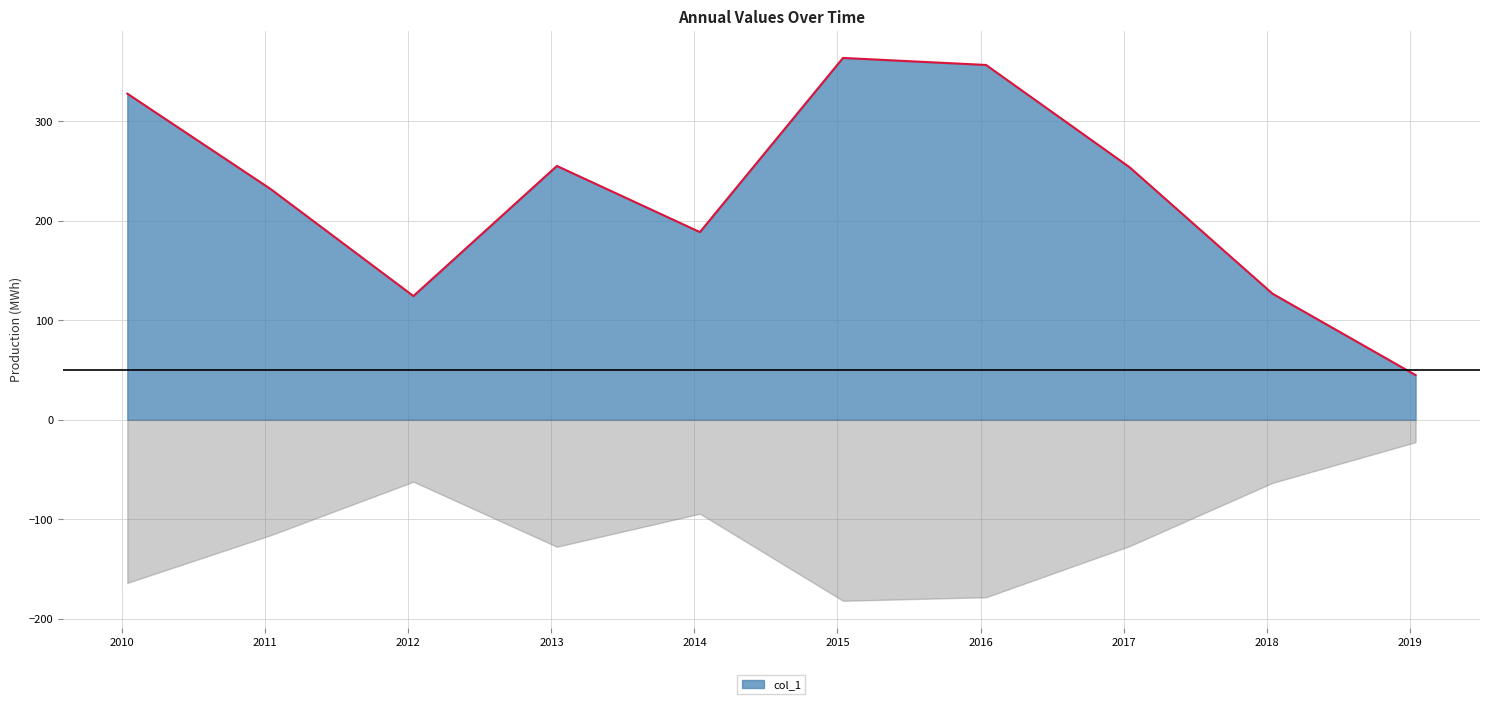

What is the difference between the second highest and second lowest values?

232.4